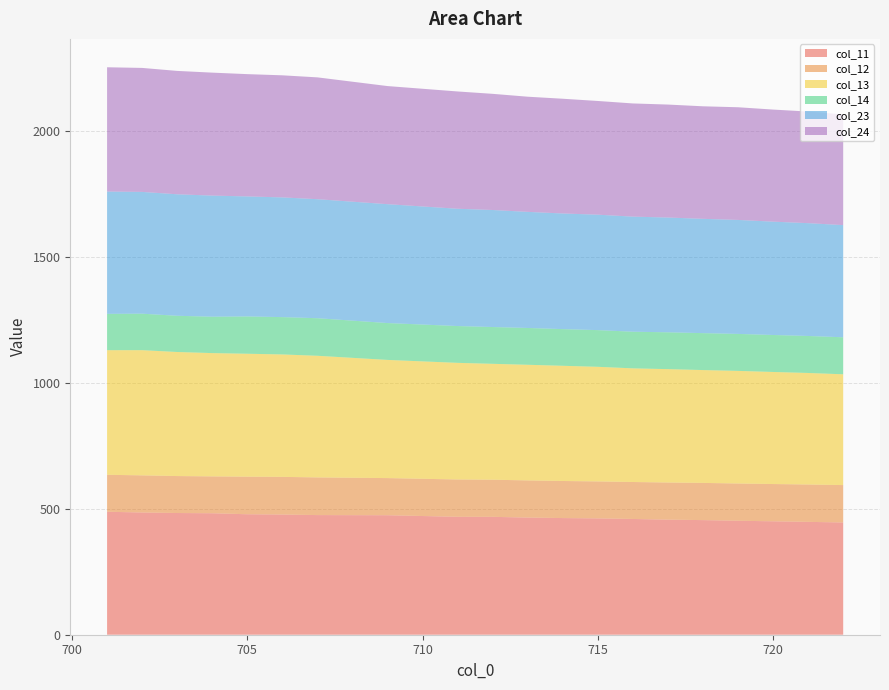

Reading left to right, what are all the values shown in this chart?

col_11: 701=488.1	702=485.2	703=483.1	704=482.2	705=478.2	706=477.1	707=475.0	709=474.4	711=468.1	712=468.0	713=465.1	714=463.1	715=461.8	716=459.5	717=456.8	718=455.0	719=452.5	720=450.3	721=448.0	722=445.6
col_12: 701=146.8	702=147.4	703=146.8	704=146.4	705=149.2	706=149.6	707=149.5	709=147.5	711=148.2	712=147.4	713=147.6	714=147.2	715=146.8	716=146.8	717=147.4	718=147.7	719=147.9	720=148.0	721=148.3	722=148.5
col_13: 701=494.6	702=497.0	703=492.4	704=489.4	705=488.0	706=486.0	707=482.9	709=469.1	711=463.0	712=460.0	713=459.0	714=457.3	715=454.9	716=451.1	717=450.1	718=447.9	719=447.0	720=444.8	721=442.7	722=439.8
col_14: 701=144.1	702=144.8	703=143.8	704=144.5	705=148.1	706=148.2	707=149.1	709=146.3	711=146.1	712=146.1	713=146.1	714=145.6	715=145.7	716=145.5	717=146.2	718=146.6	719=146.8	720=146.8	721=146.9	722=146.9
col_23: 701=485.6	702=483.5	703=482.3	704=480.8	705=476.4	706=475.3	707=472.5	709=471.9	711=465.6	712=464.6	713=460.9	714=459.1	715=458.3	716=456.9	717=455.6	718=453.8	719=452.5	720=449.9	721=447.9	722=445.3
col_24: 701=493.4	702=492.2	703=489.8	704=488.1	705=485.5	706=484.6	707=483.6	709=468.9	711=465.6	712=461.2	713=457.2	714=455.5	715=451.4	716=449.3	717=448.4	718=446.7	719=447.3	720=445.0	721=443.0	722=439.6